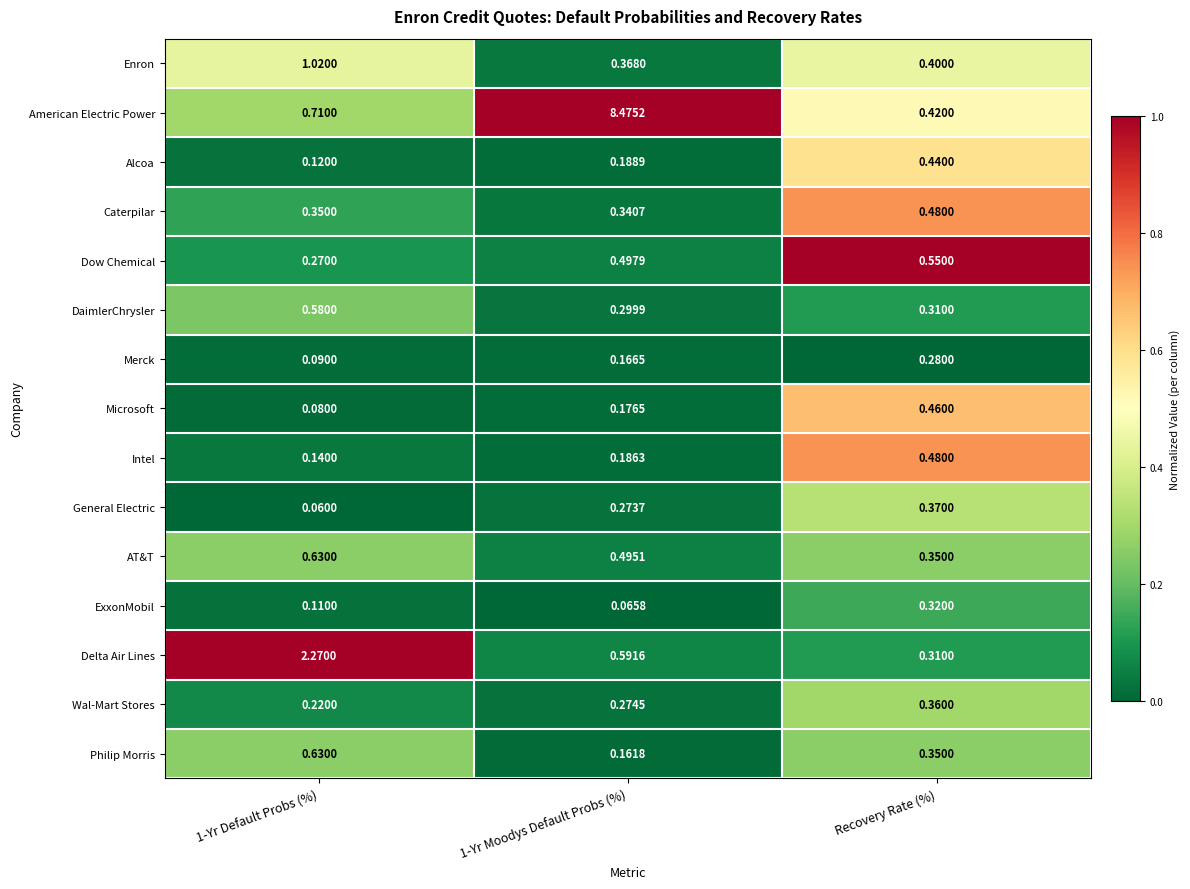

Which category has the highest value in the Microsoft series?

Recovery Rate (%)